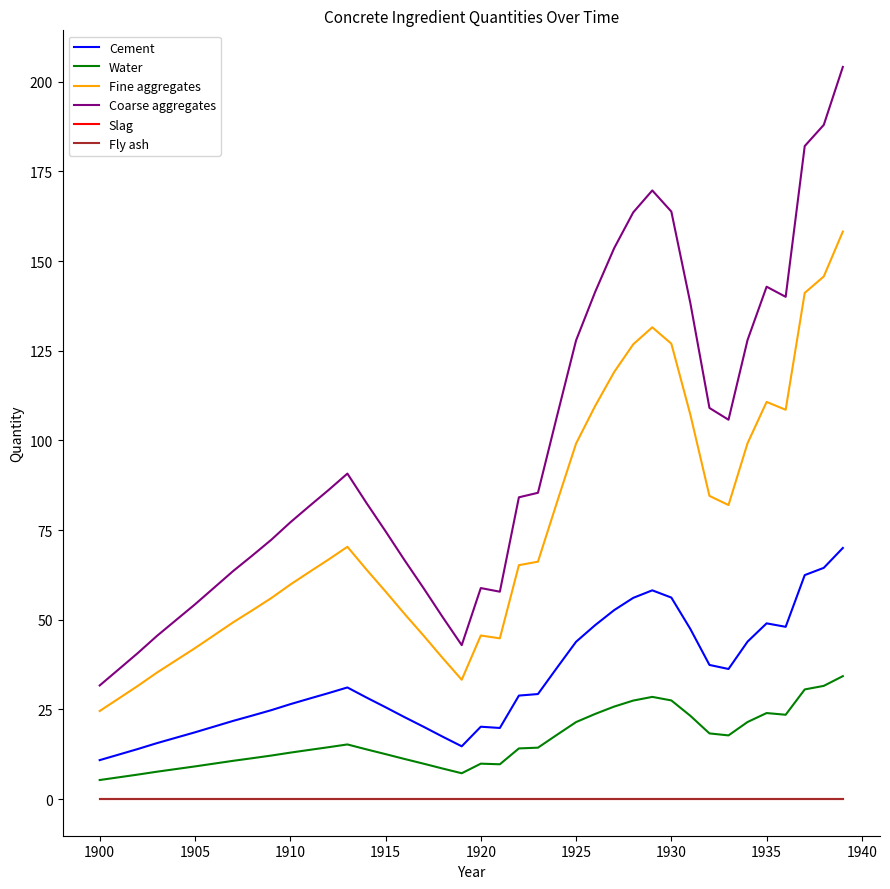

Does the chart display data point markers on the line(s)?

No